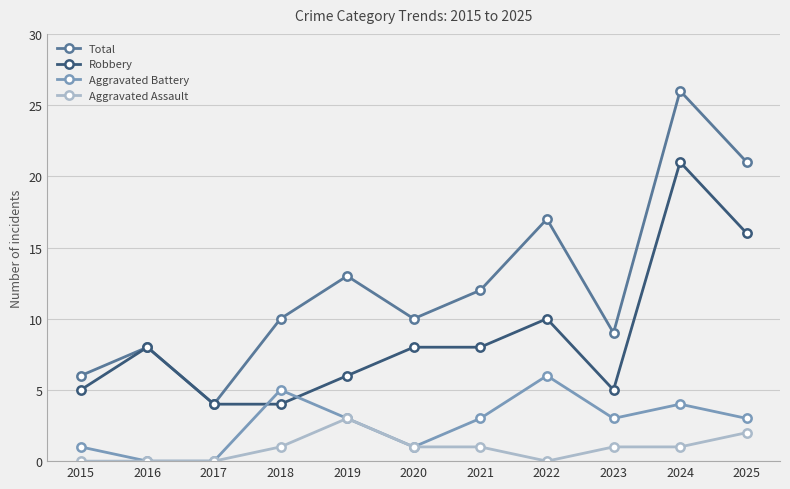

What is the difference between the Aggravated Battery values at 2020 and 2023?

2